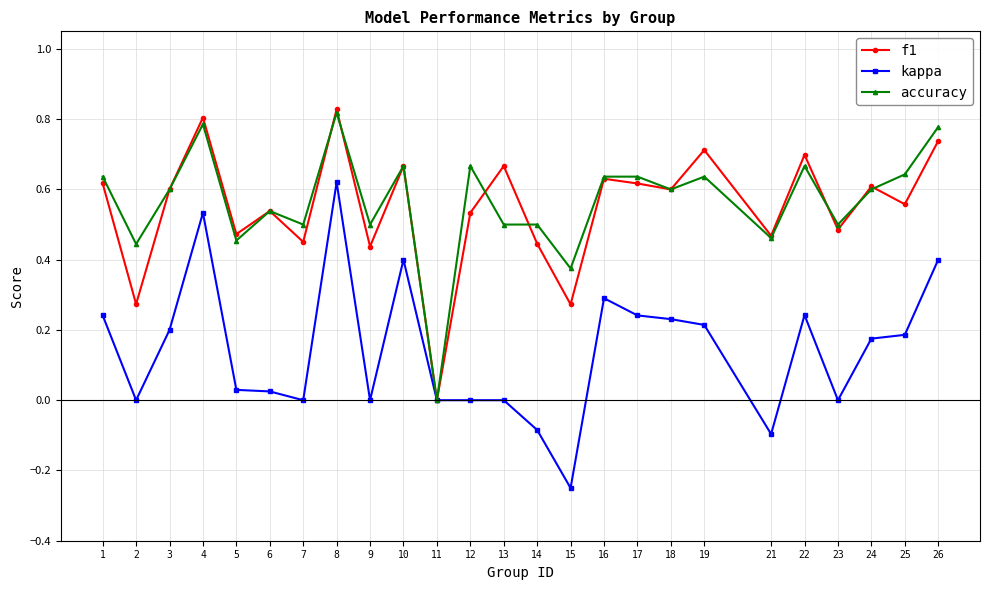

In f1, how many points are lower than both neighbors (excluding endpoints)?

10